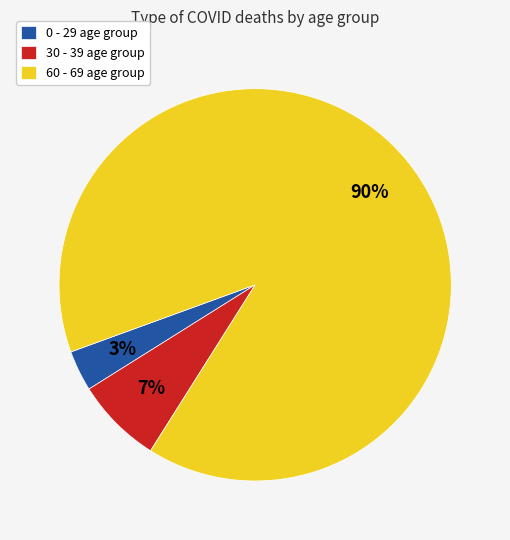

Which has a higher value, 30 - 39 age group or 0 - 29 age group?

30 - 39 age group